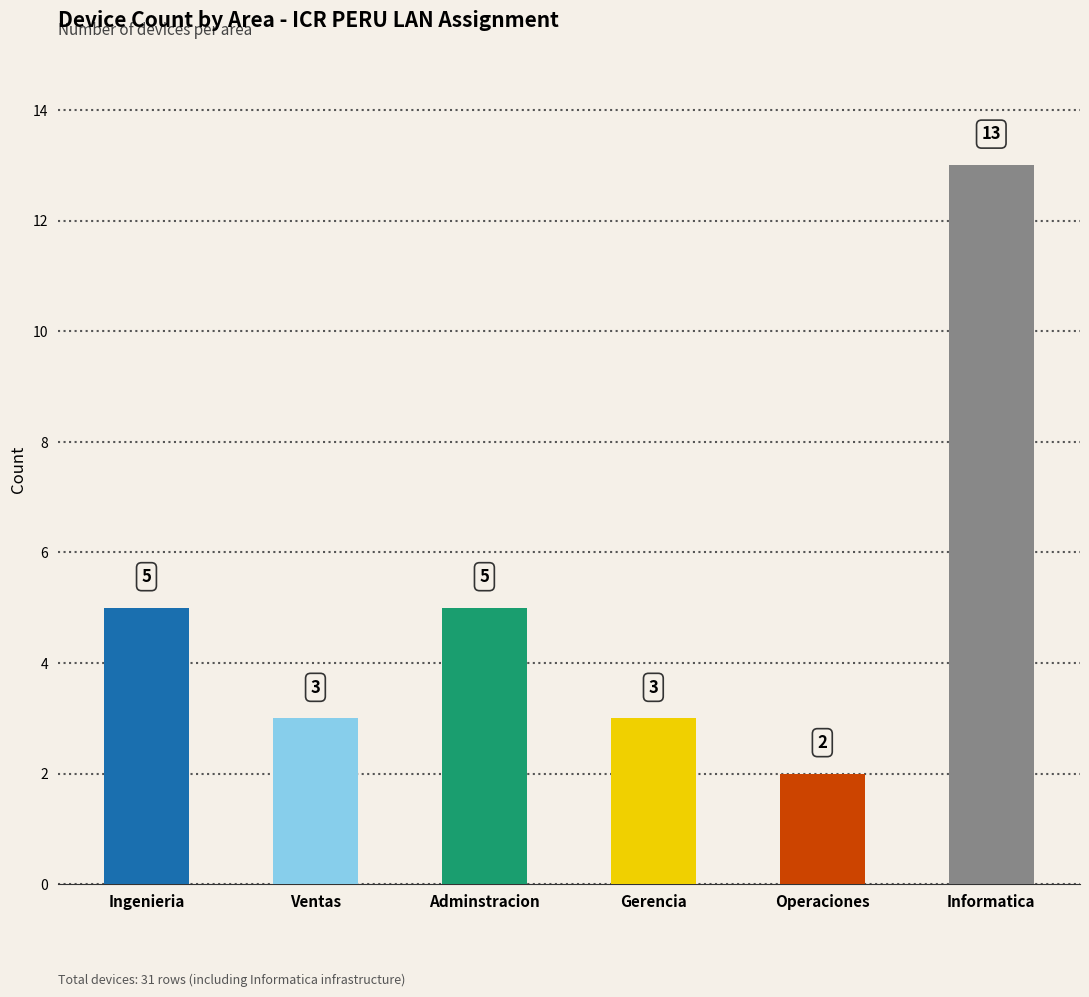

What is the average value?

5